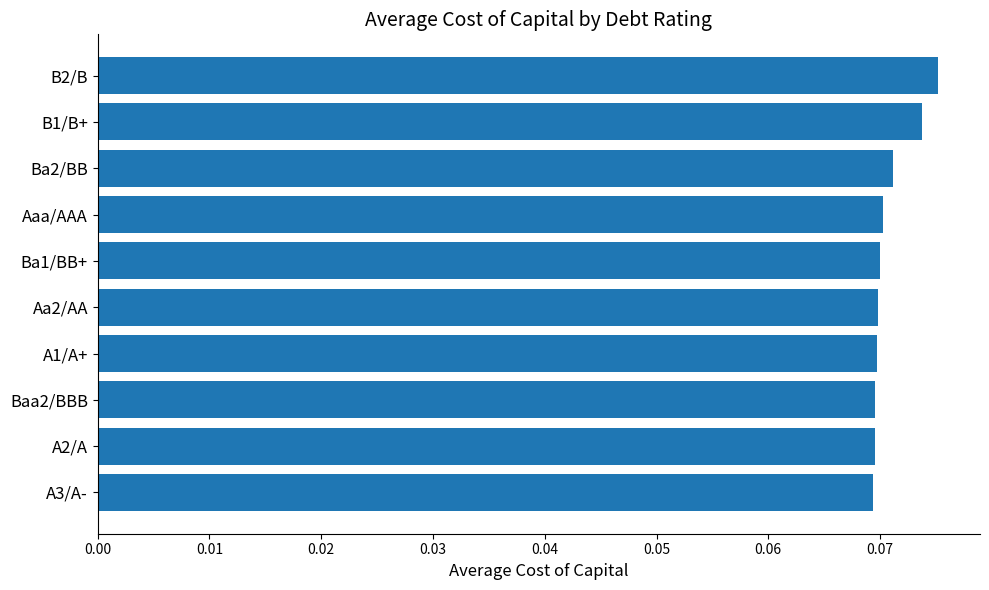

Which has a higher value, A3/A- or B1/B+?

B1/B+